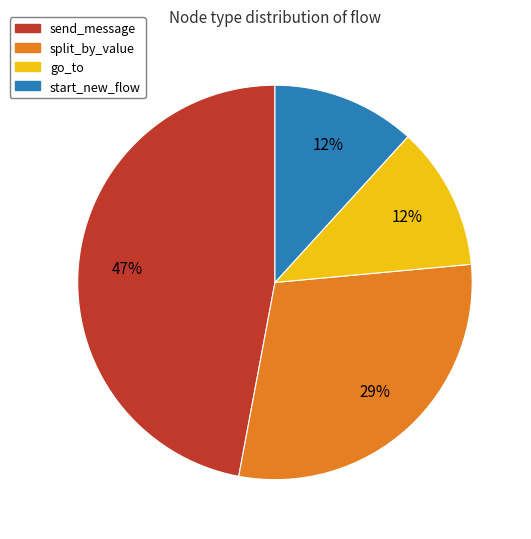

Combined, do go_to and send_message account for over 50%?

Yes